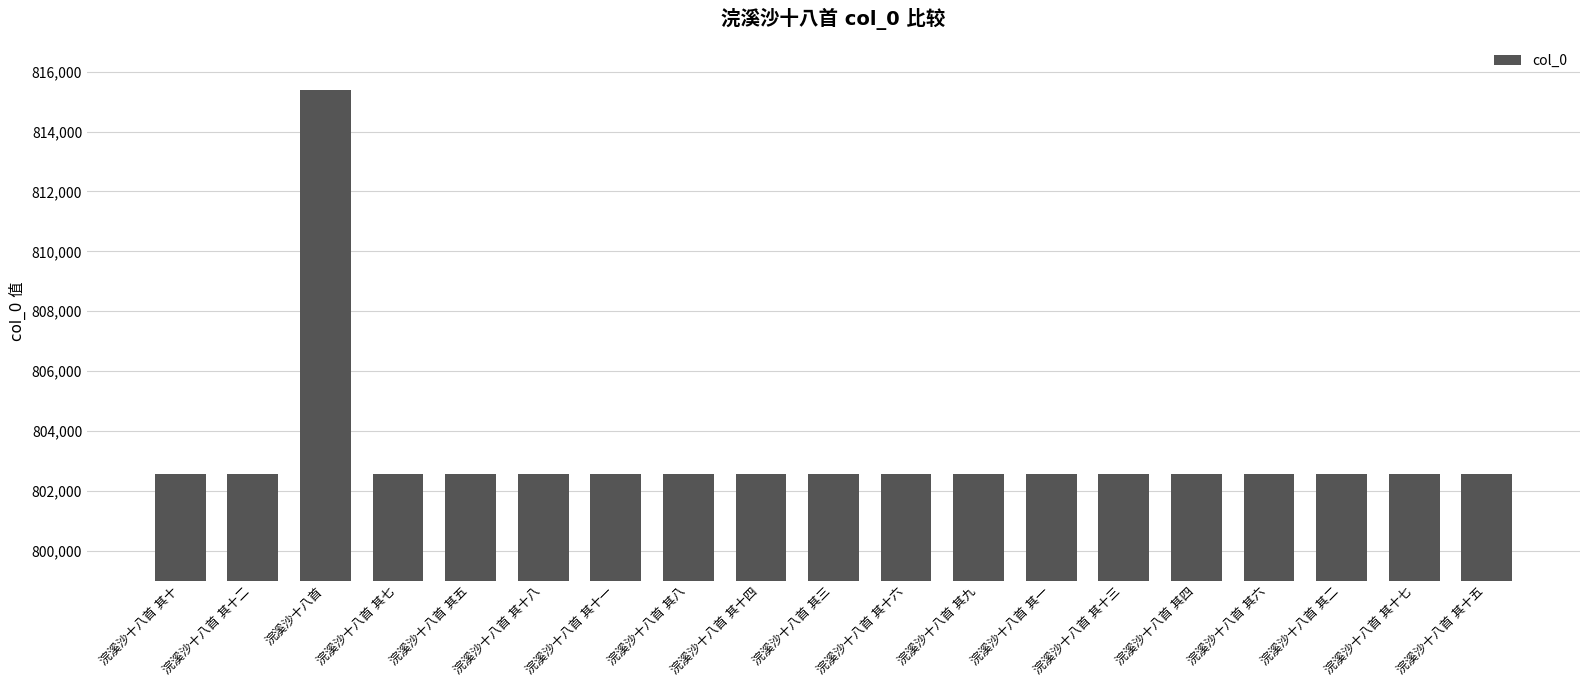

What is the greatest value displayed?

815382